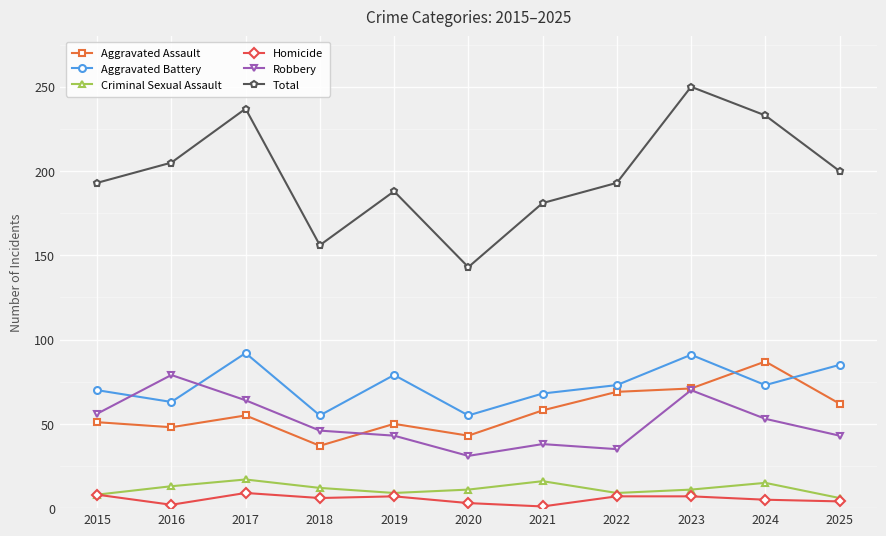

True or false: Aggravated Battery and Aggravated Assault intersect in this chart.

True